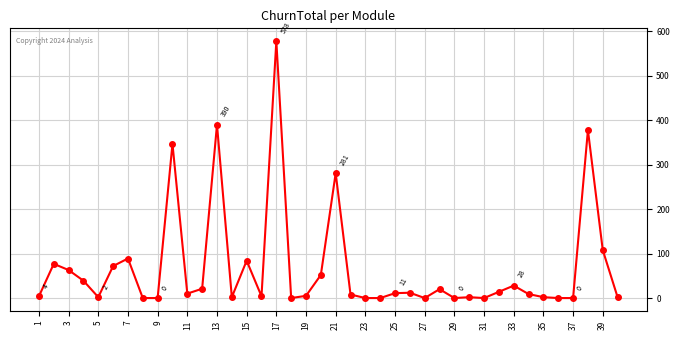

What is the difference between the maximum and minimum values?

578